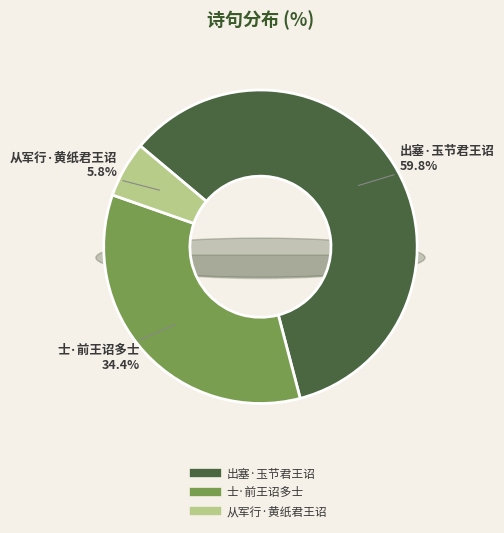

What percentage is NOT represented by 出塞·玉节君王诏?

40.2%